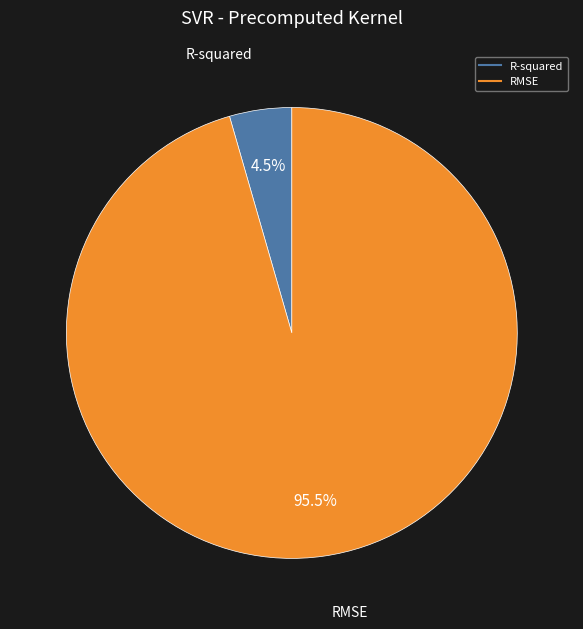

Rank the categories by value from lowest to highest.

R-squared, RMSE